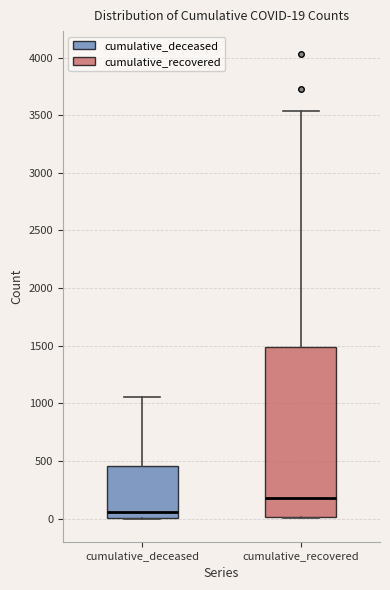

Which box is the tallest, from its lower edge to its upper edge?

cumulative_recovered